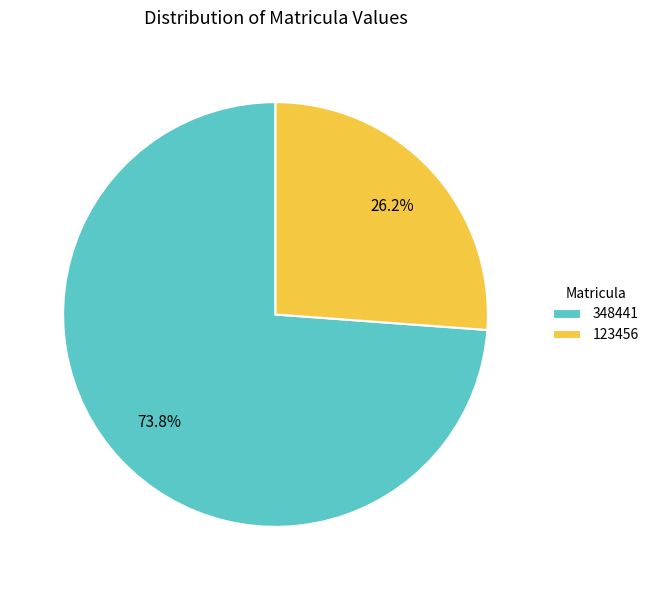

What percentage is NOT represented by 348441?

26.2%